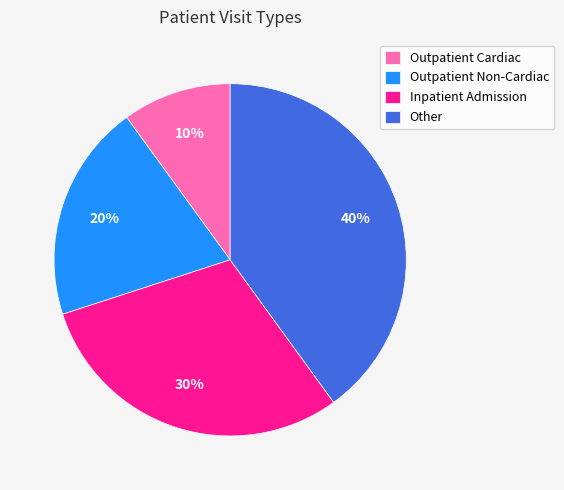

To the nearest percent, what portion does Outpatient Non-Cardiac represent?

20%